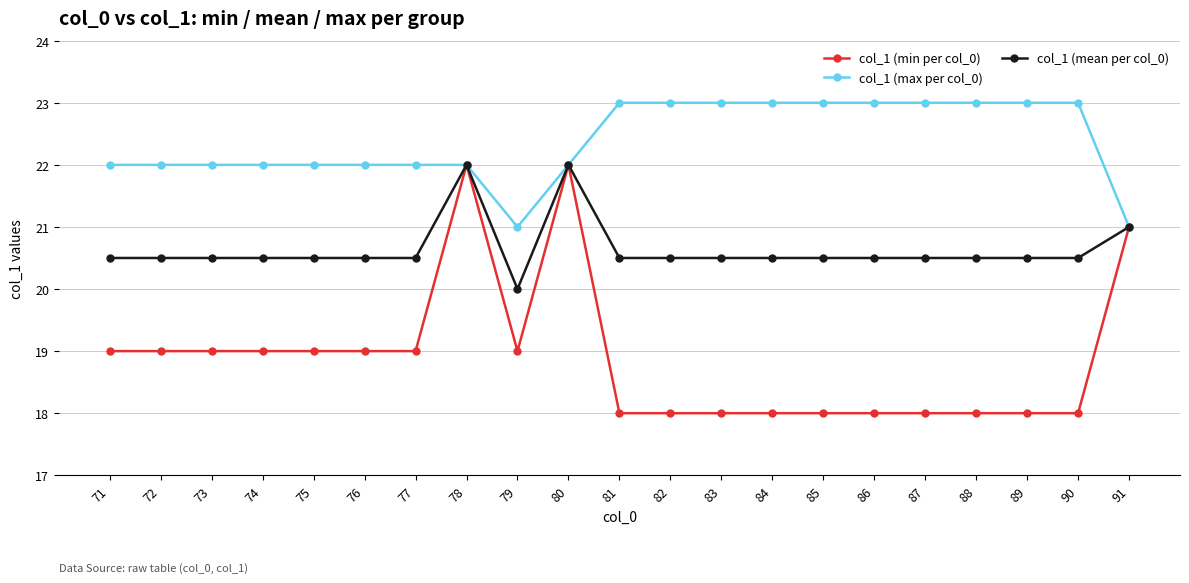

Is the value of col_1 (mean per col_0) at 81 greater than the value of col_1 (max per col_0) at 78?

No